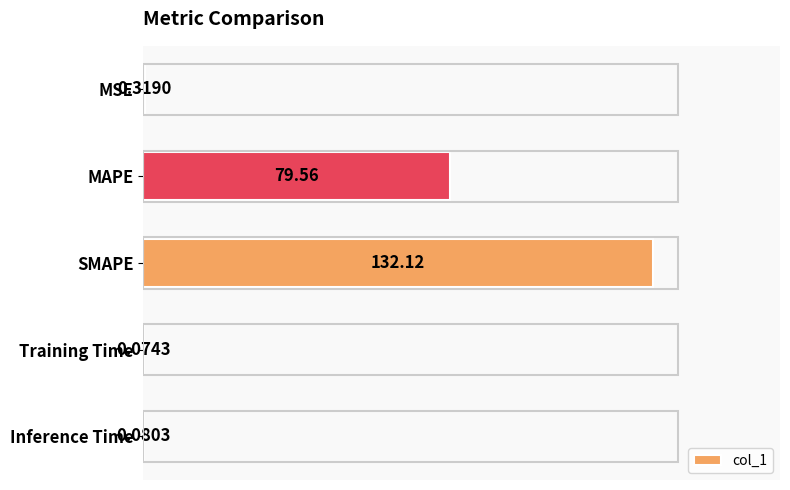

Which category has the highest value across all series?

SMAPE